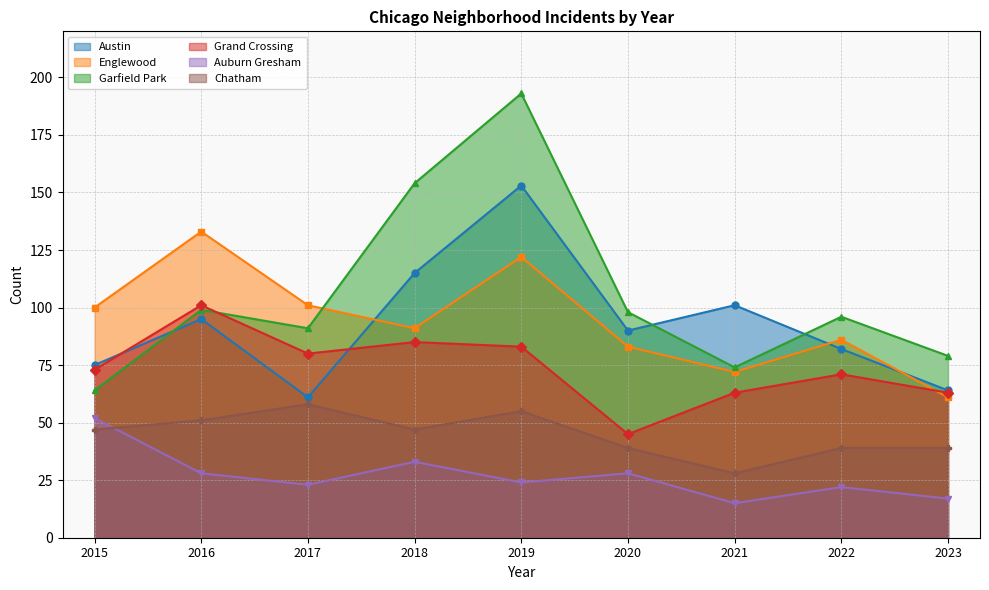

How many lines are shown in the chart?

6